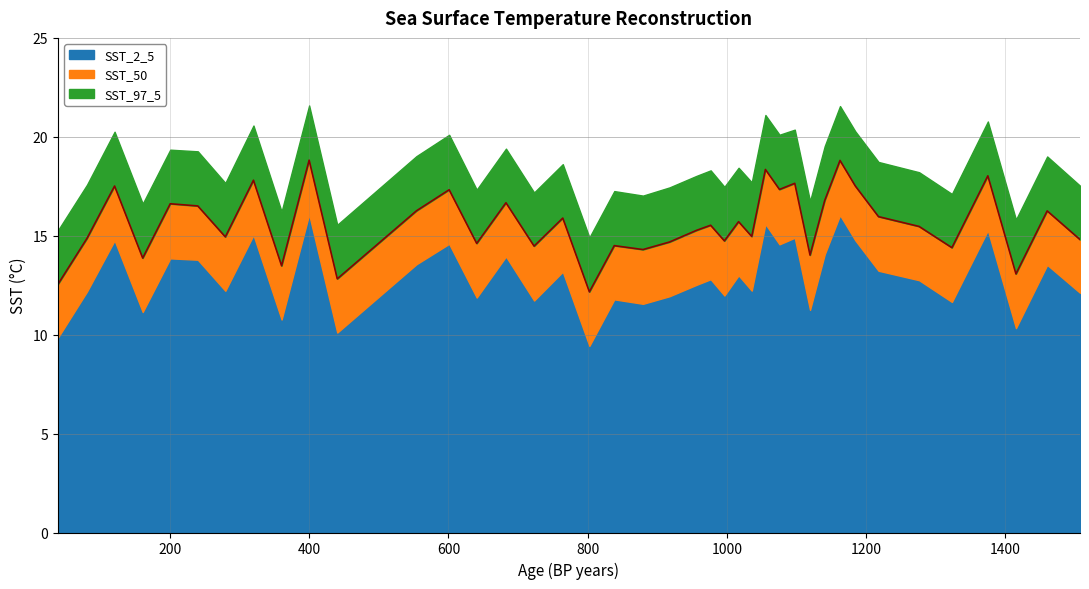

What is the average value of the SST_97_5 series?

18.4